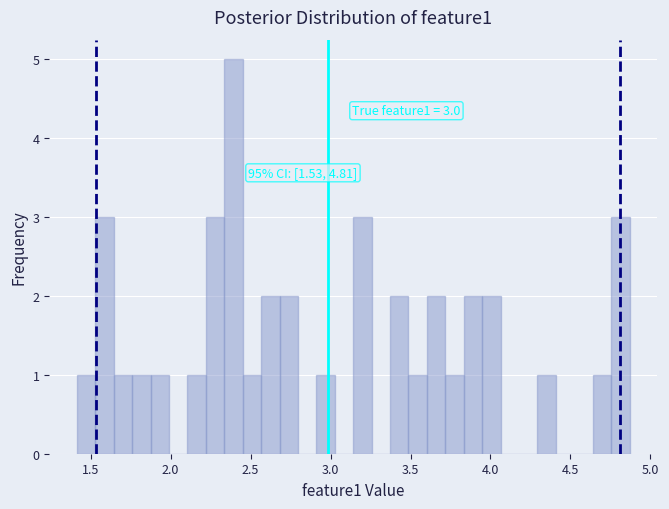

Read against the x-axis, roughly where is the centre of the tallest bar?

2.40